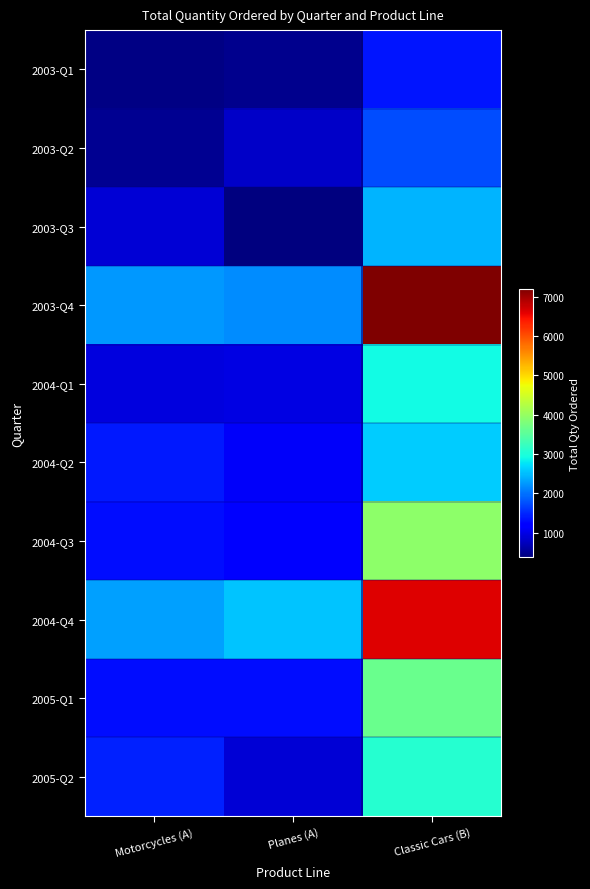

At which category is the sum across all series the highest?

Classic Cars (B)